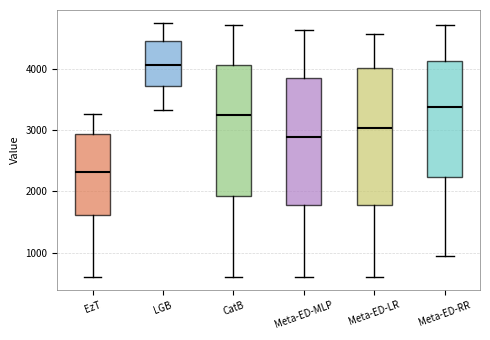

Reading left to right, read every box against the y-axis: the position of its median line, the range the box covers, and the ends of its whiskers. The values are not printed on the chart, so give them approximately, as read against the axis.

EzT: median 2300, box 1600 to 2900, whiskers 600 to 3300
LGB: median 4100, box 3700 to 4400, whiskers 3300 to 4700
CatB: median 3200, box 1900 to 4100, whiskers 600 to 4700
Meta-ED-MLP: median 2900, box 1800 to 3800, whiskers 600 to 4600
Meta-ED-LR: median 3000, box 1800 to 4000, whiskers 600 to 4600
Meta-ED-RR: median 3400, box 2200 to 4100, whiskers 900 to 4700